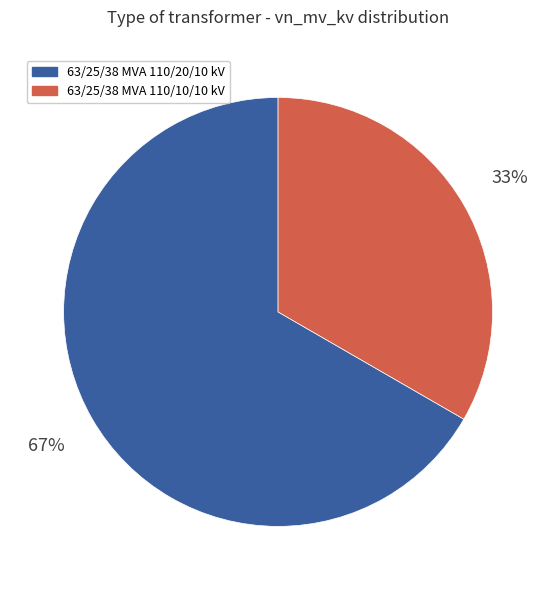

Count the number of slices in the pie.

2